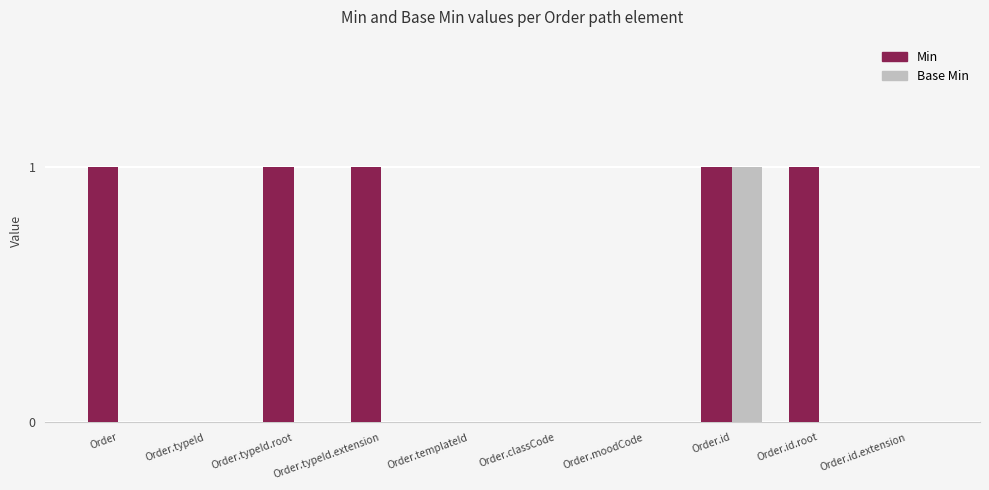

Which category has the highest value in the Base Min series?

Order.id